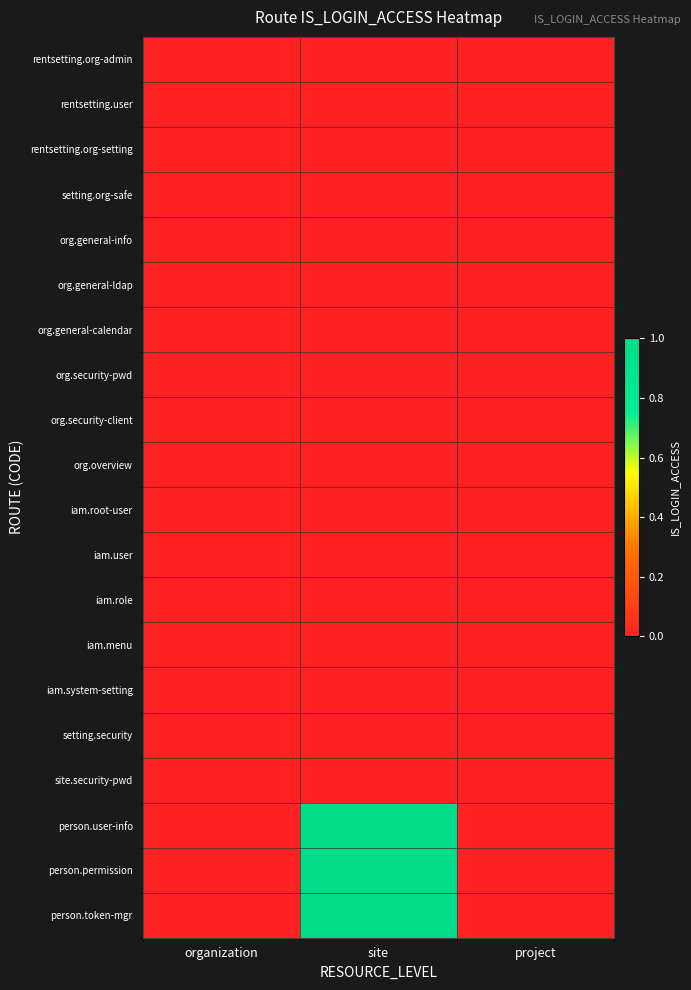

Rank the series by their maximum value, from lowest to highest.

rentsetting.org-admin, rentsetting.user, rentsetting.org-setting, setting.org-safe, org.general-info, org.general-ldap, org.general-calendar, org.security-pwd, org.security-client, org.overview, iam.root-user, iam.user, iam.role, iam.menu, iam.system-setting, setting.security, site.security-pwd, person.user-info, person.permission, person.token-mgr